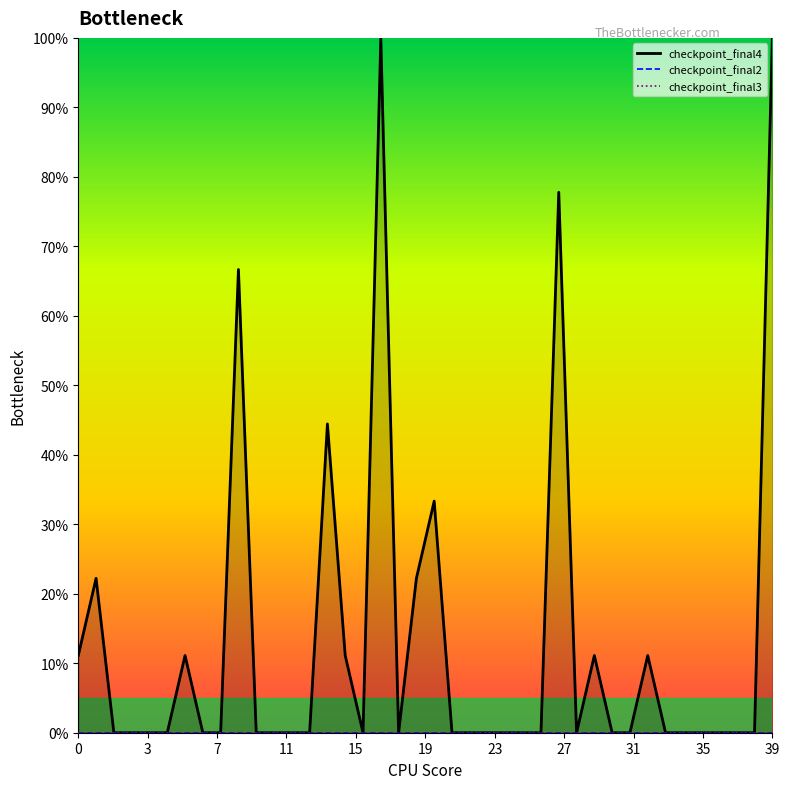

At 34, list the series in order from smallest to largest.

checkpoint_final4_line, checkpoint_final2_line, checkpoint_final3_line